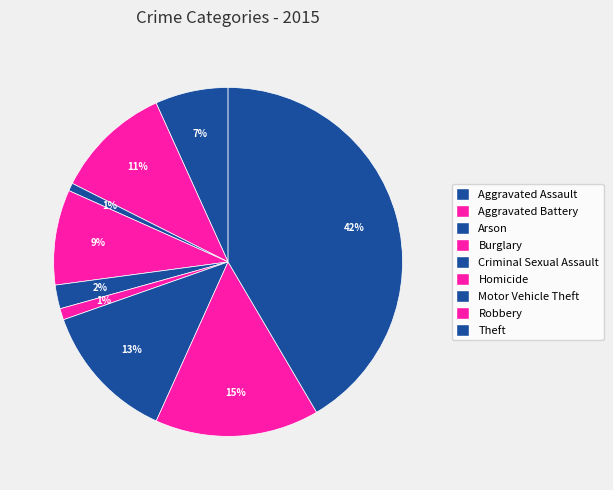

To the nearest percent, what is the combined percentage of Aggravated Battery and Robbery?

26%